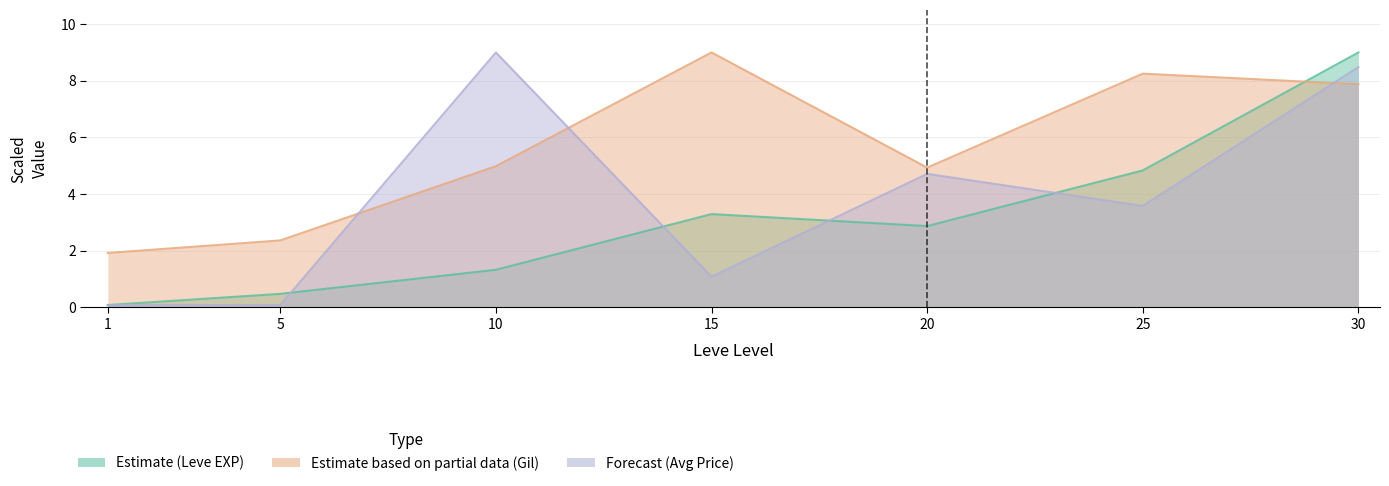

Between 1 and 20, which series saw the biggest shift?

currentAveragePrice (Forecast)